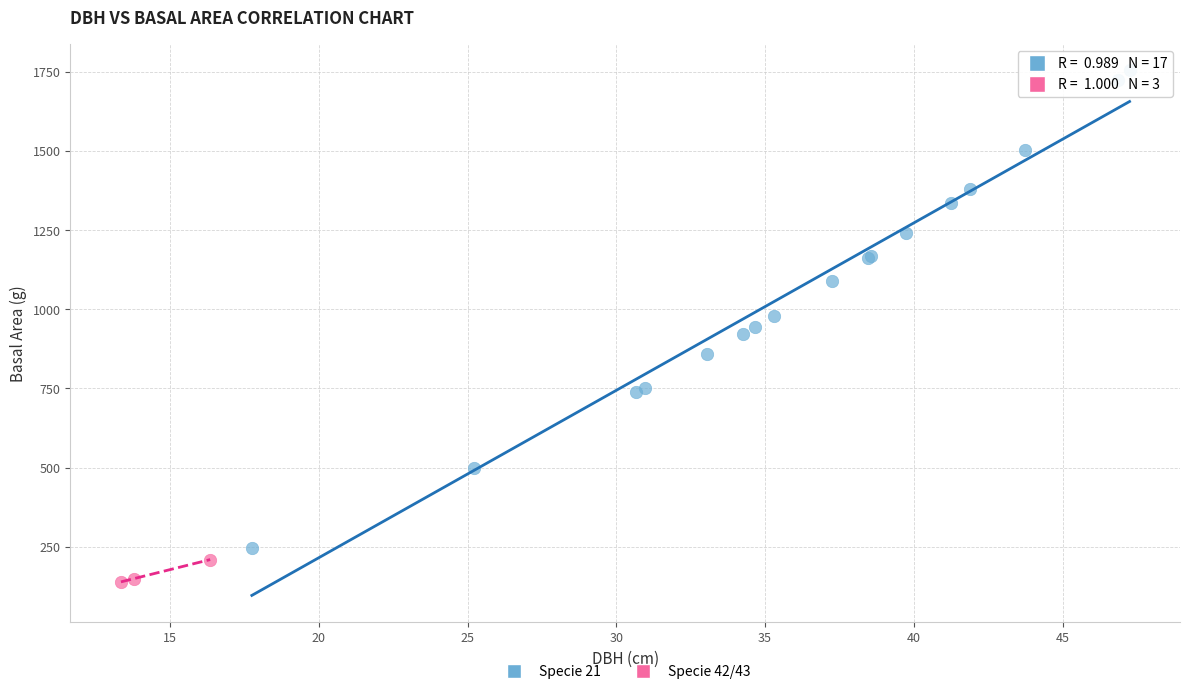

Which series contains the highest Y value?

Specie 21